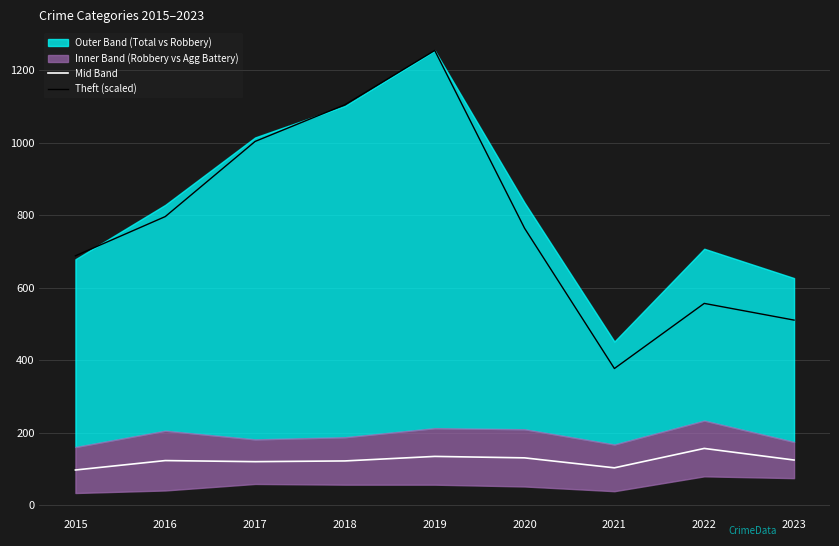

True or false: Mid Band and Theft (scaled) cross at least once.

False